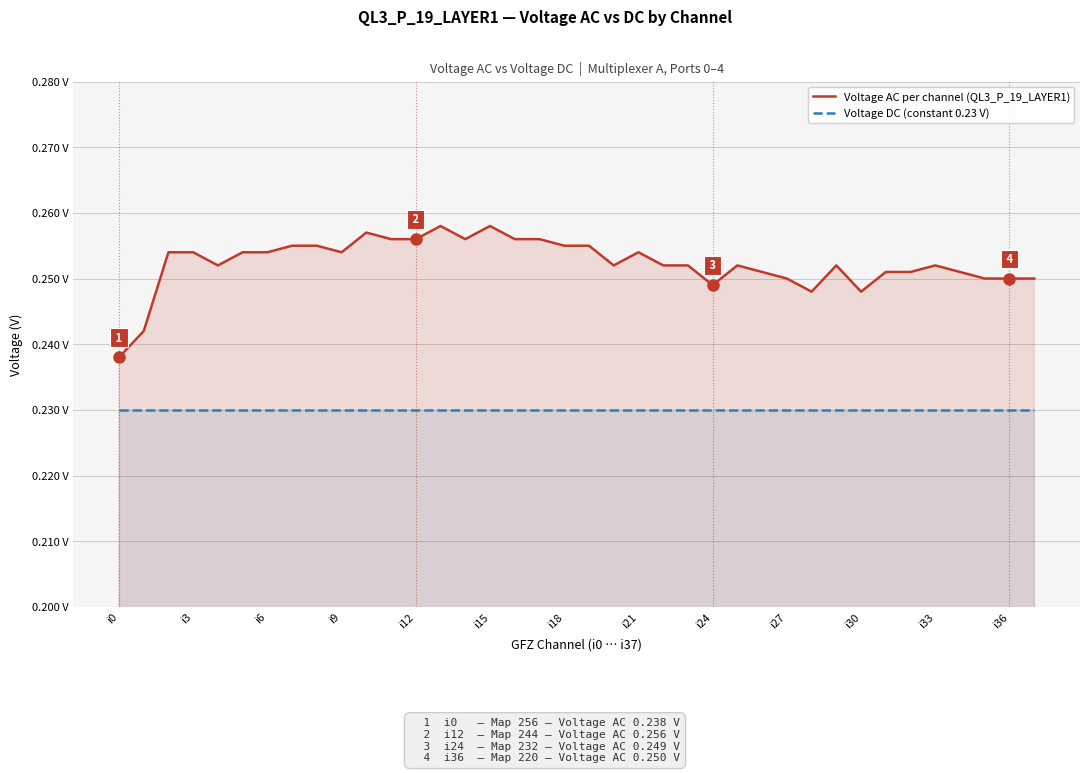

Rank the series by their maximum value, from lowest to highest.

Voltage DC (constant 0.23 V), Voltage AC per channel (QL3_P_19_LAYER1)